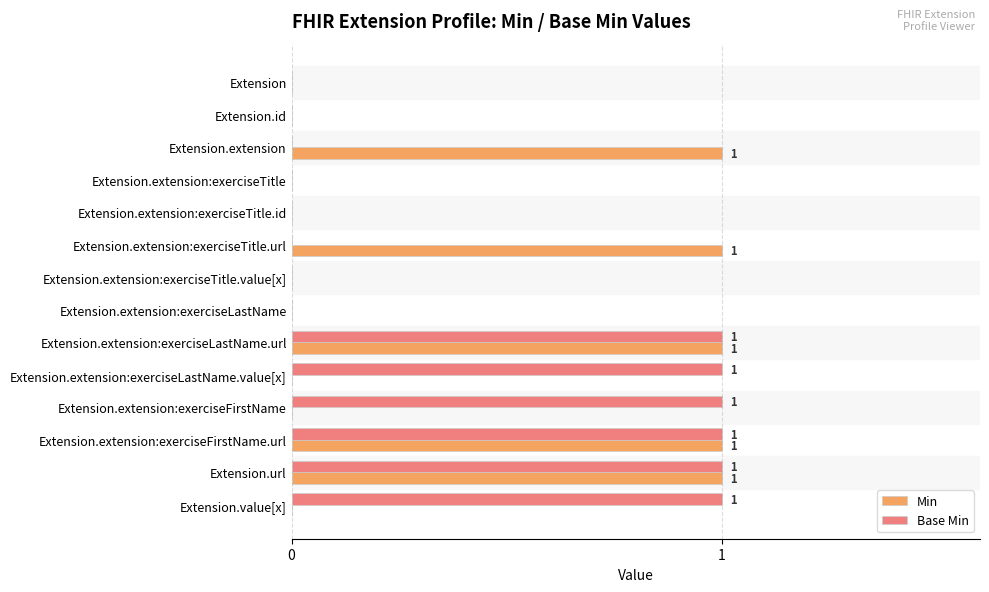

What is the sum of all Min values?

5